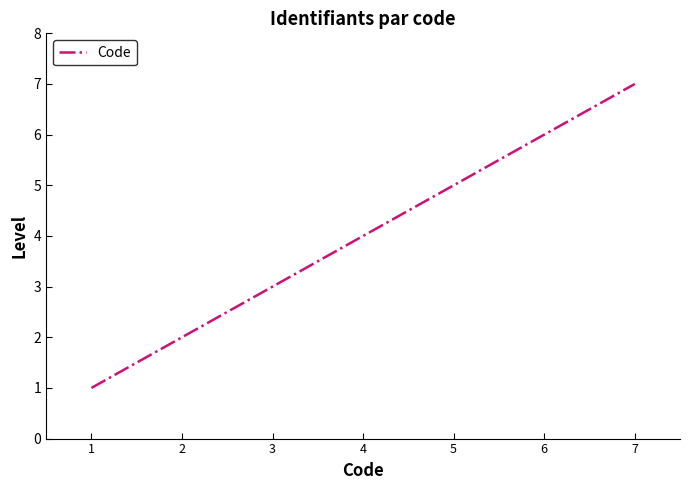

How many values are between 2 and 6?

5